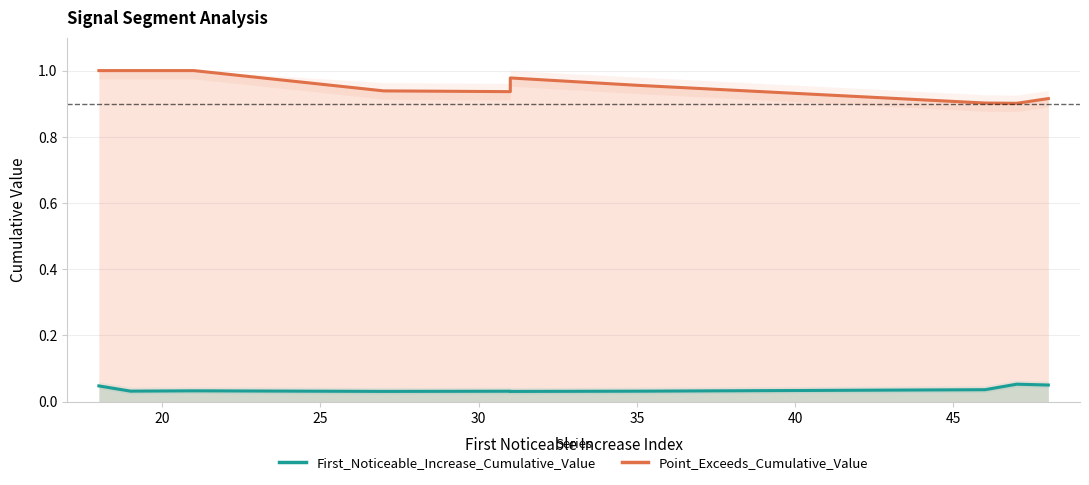

List the series in order of their peak value, highest first.

Point_Exceeds_Cumulative_Value, First_Noticeable_Increase_Cumulative_Value